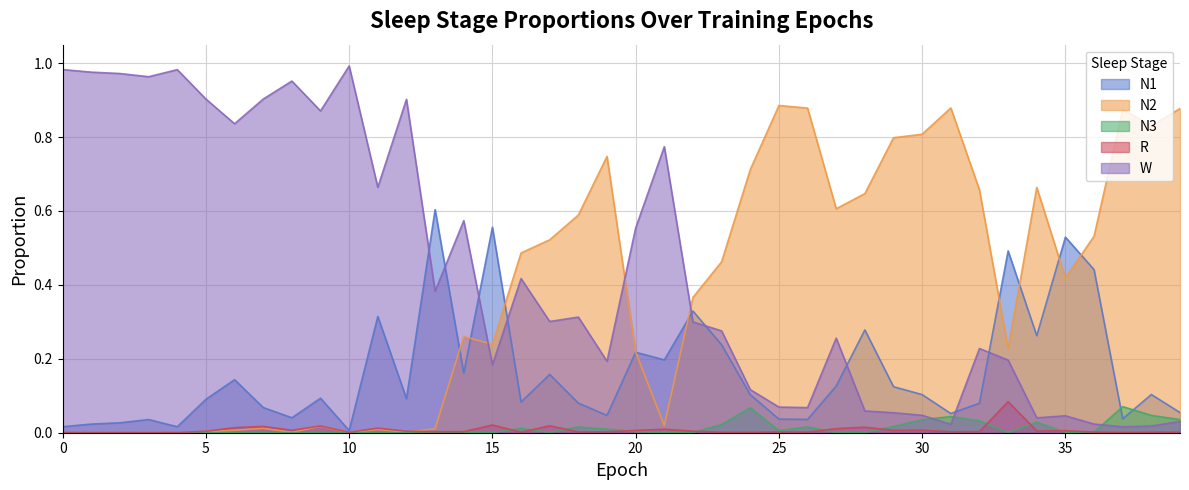

What is the maximum value for N1?

0.6